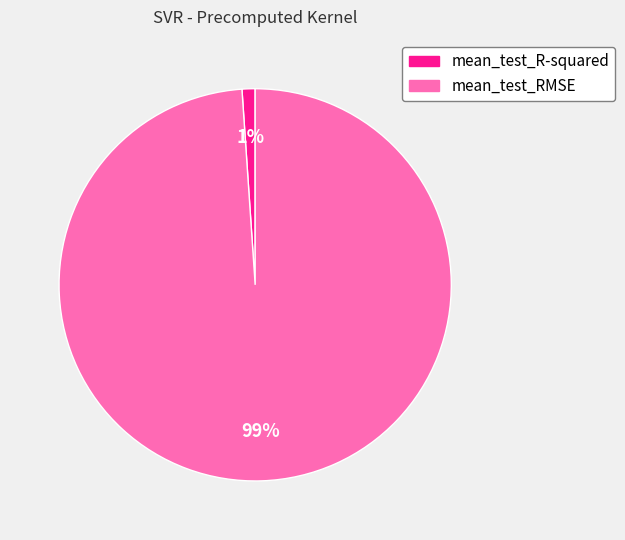

Which slice is the largest?

mean_test_RMSE